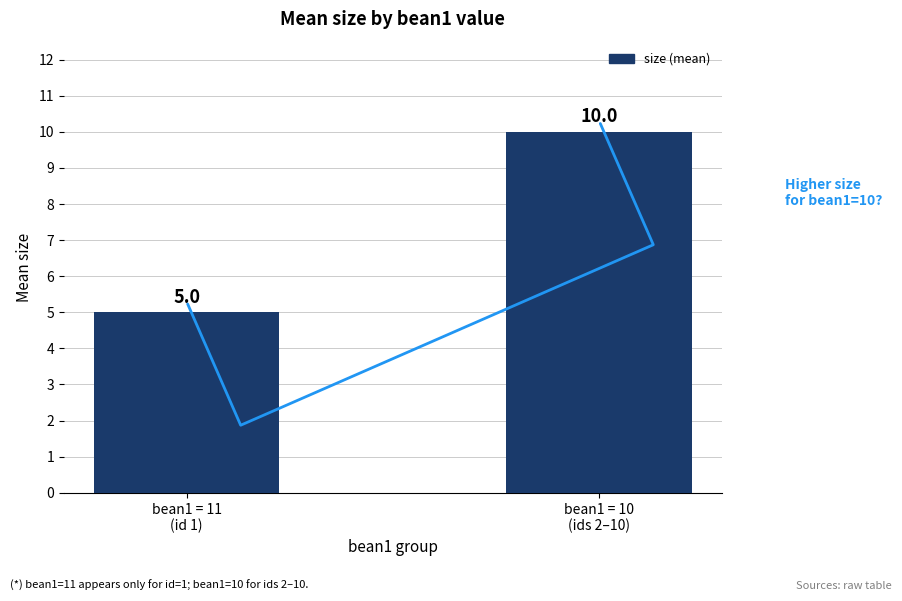

Reading right to left, transcribe all the data shown in this chart.

10	5